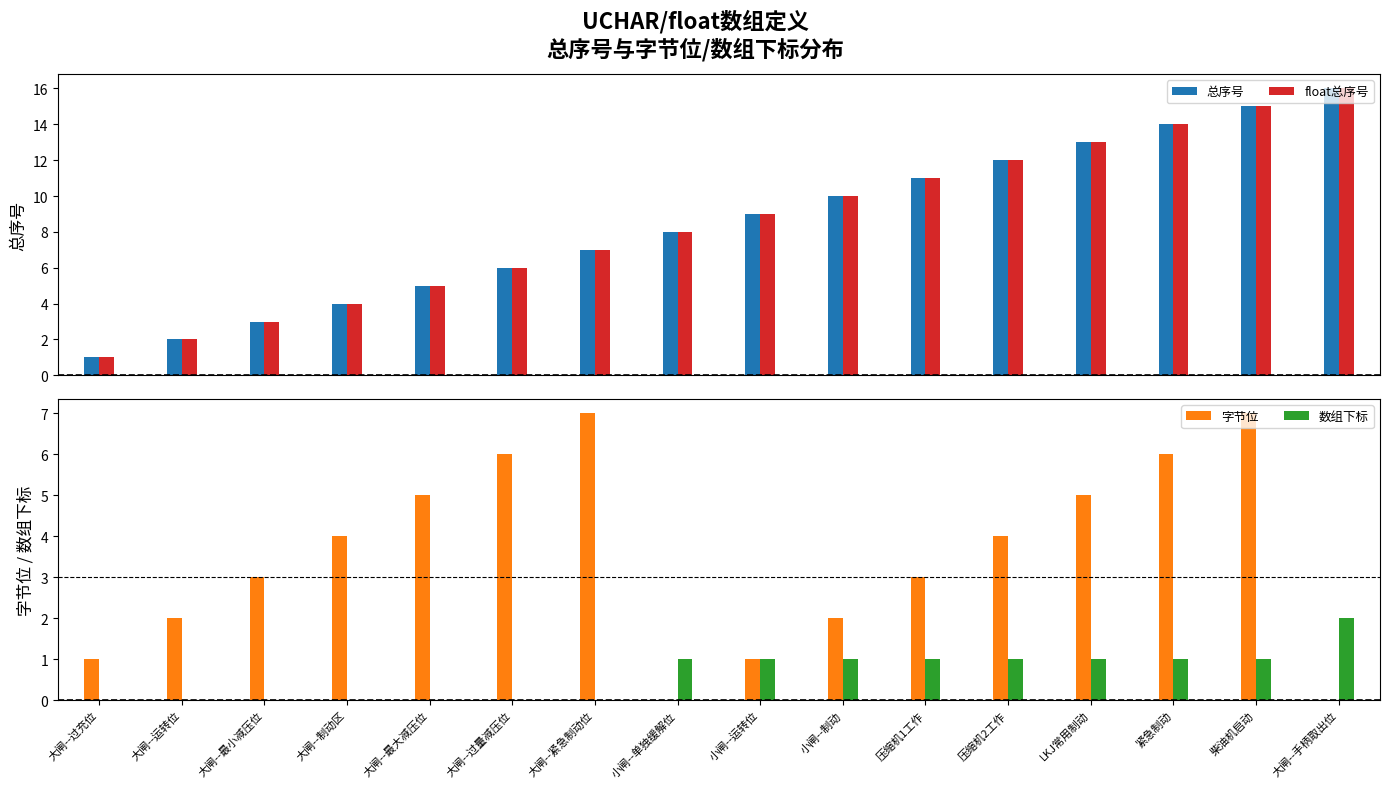

How many bars are there in total?

64